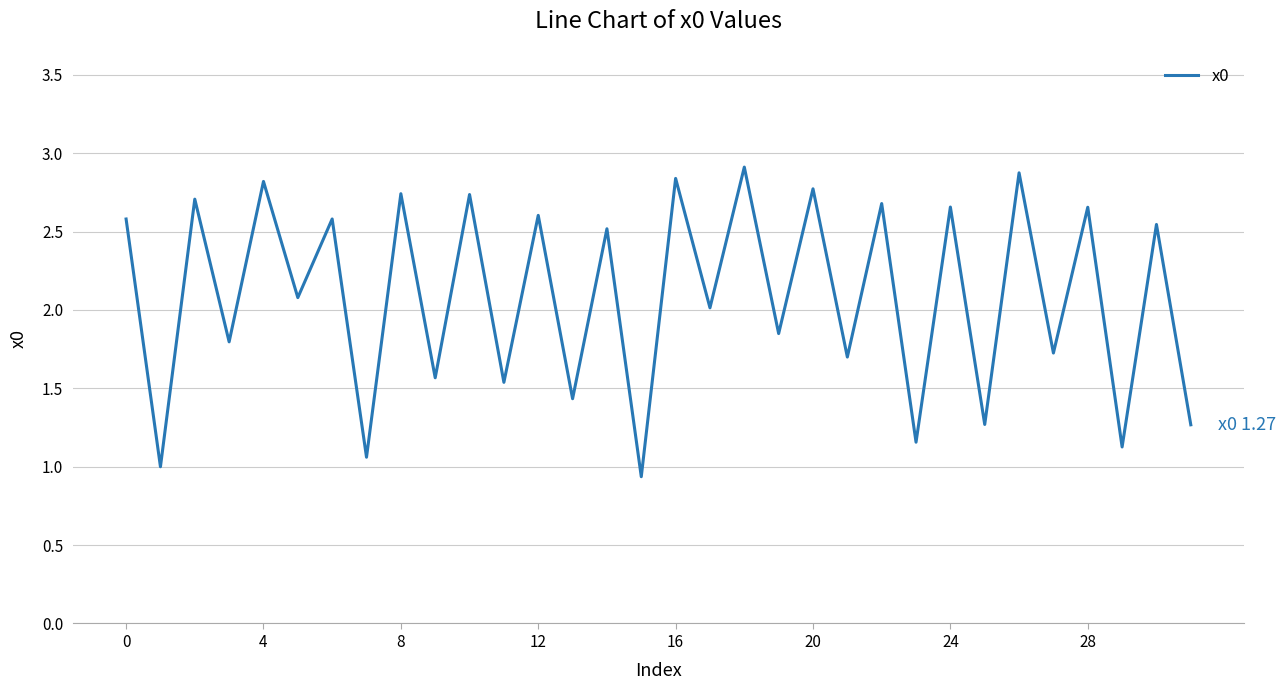

What is the maximum value shown in the chart?

2.9